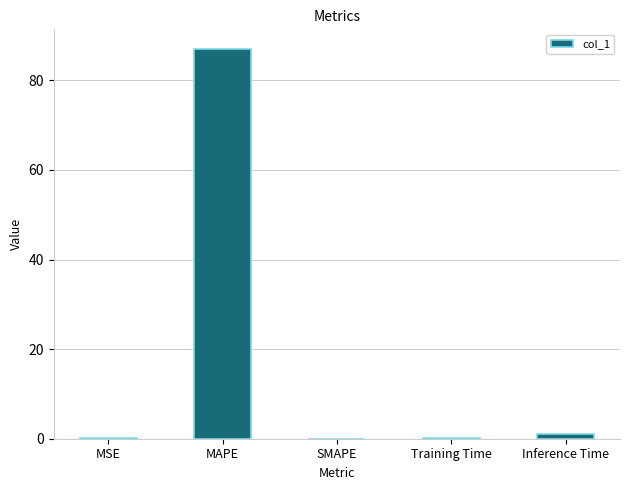

Is it true that the value at MAPE is 87.0?

True